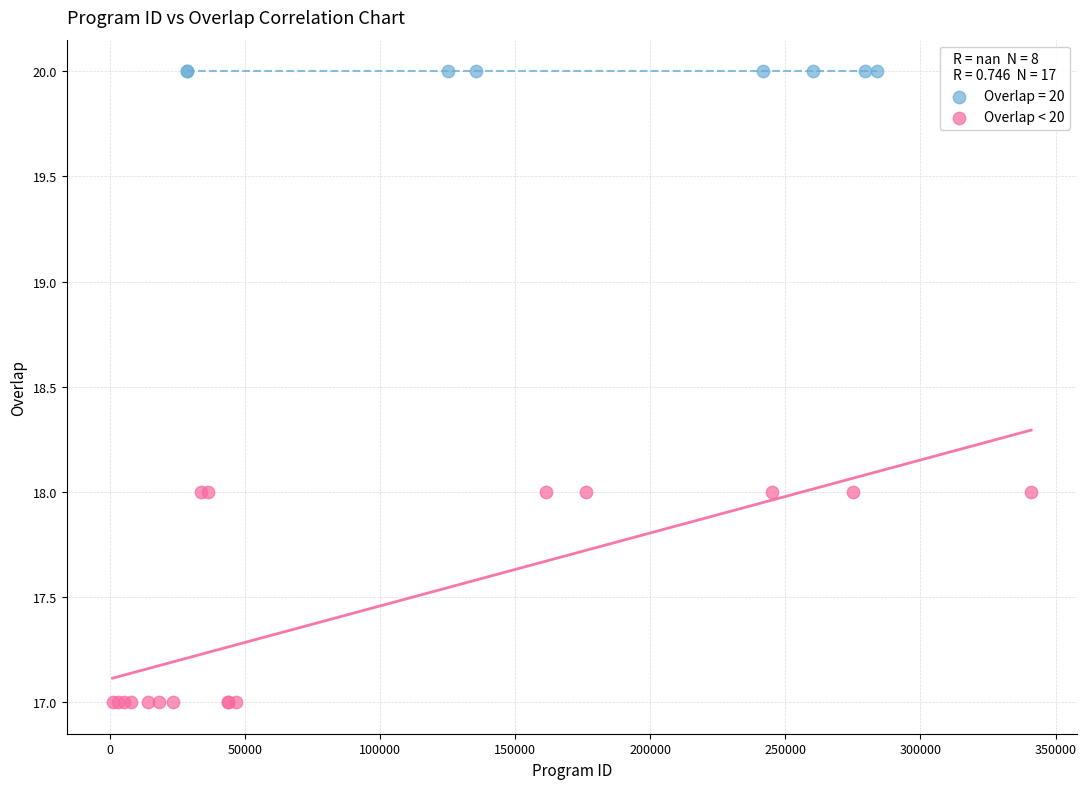

Which series contains the highest Y value?

Overlap = 20